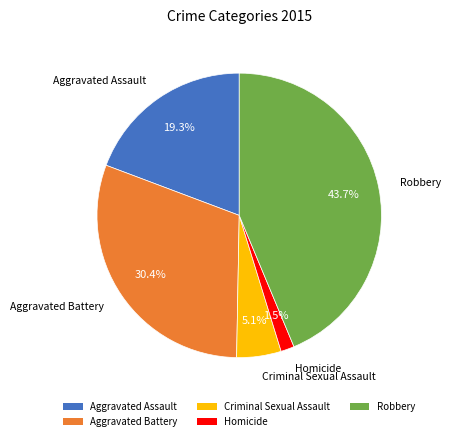

Which slice is the smallest?

Homicide